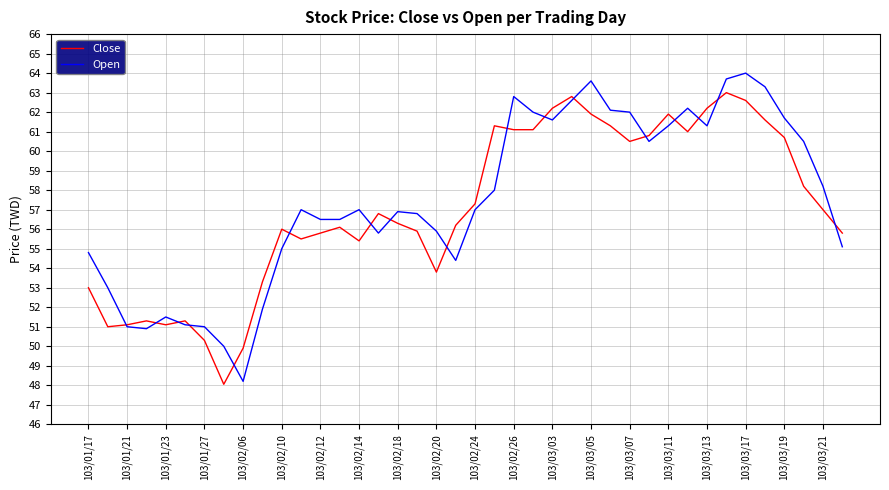

At how many categories does at least one series exceed 48?

40